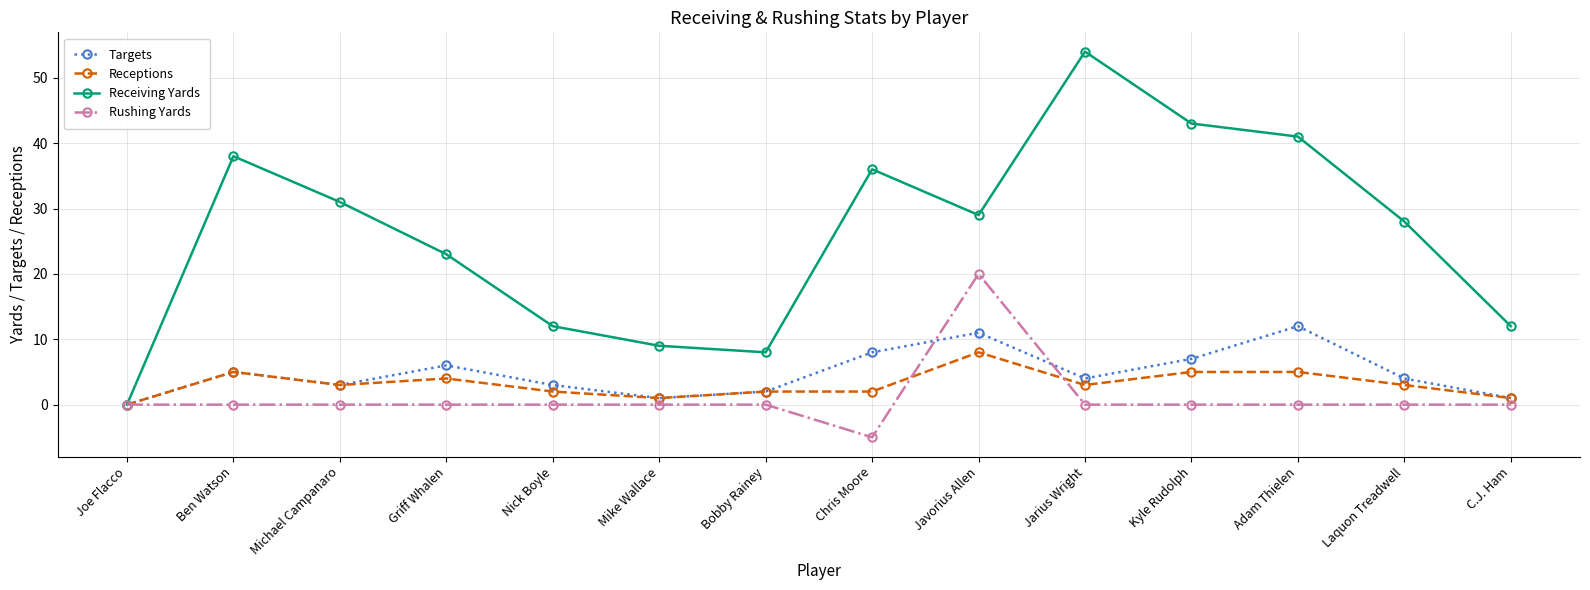

How many interior local valleys does the Targets series have?

3